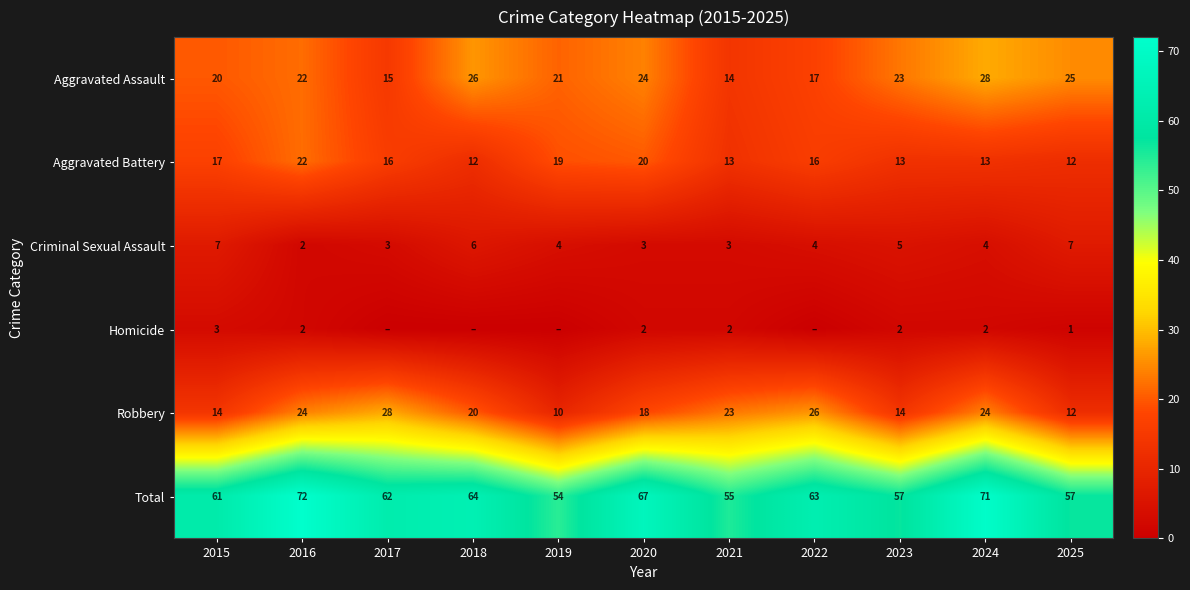

What is the sum of all Aggravated Assault values?

235